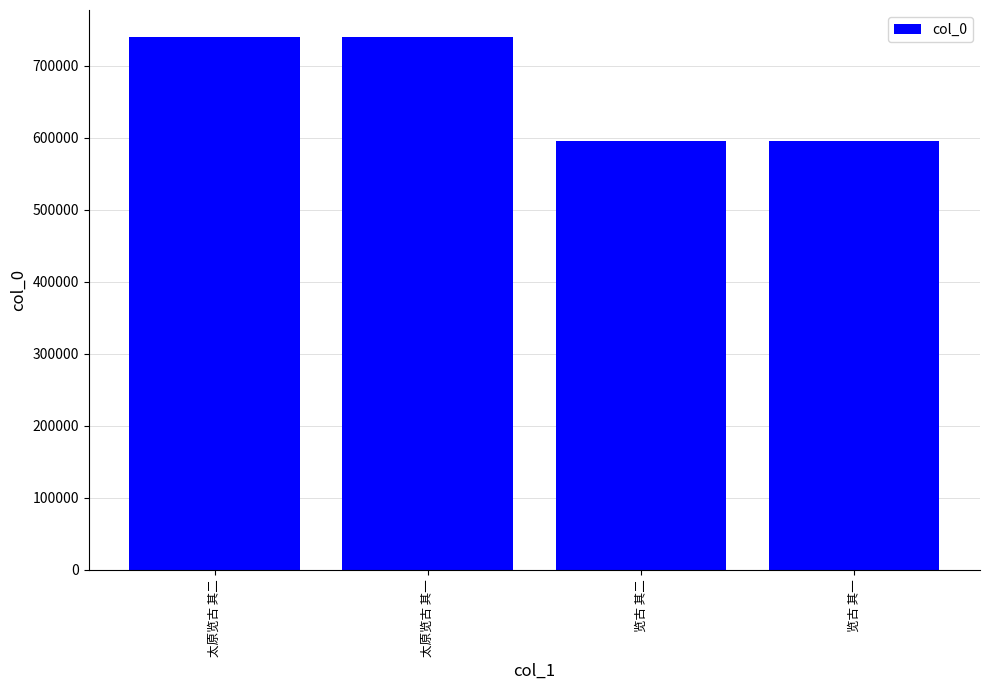

The chart shows a value of 1009067 at 览古 其一. True or false?

False